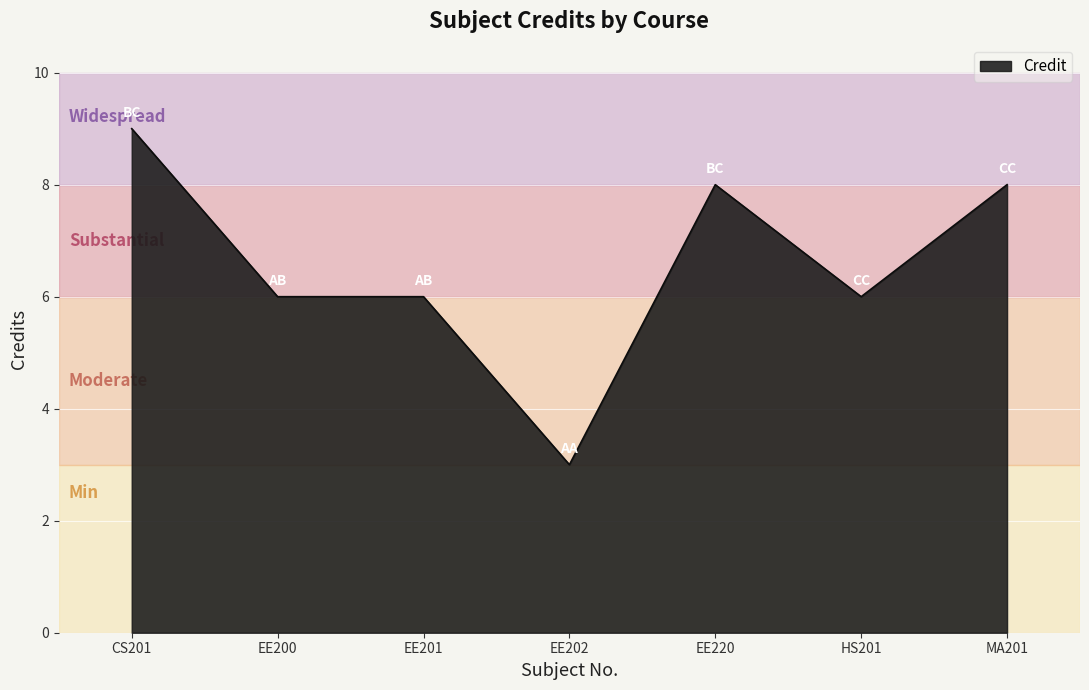

Does the chart have visible grid lines?

Yes